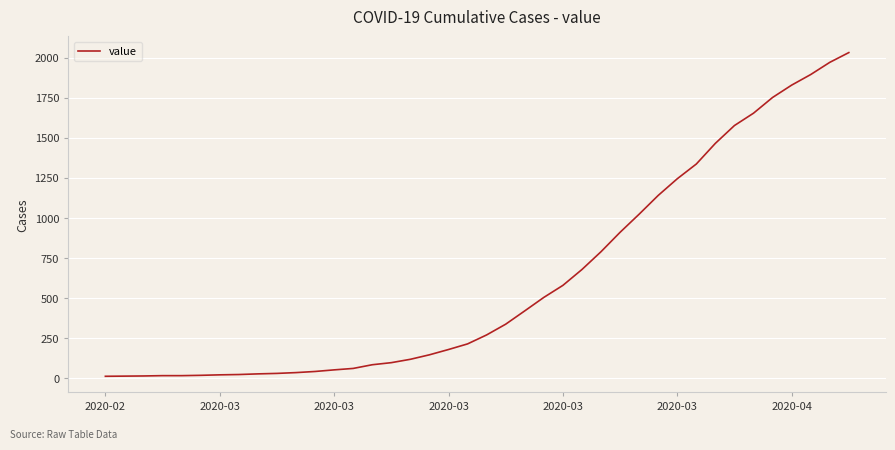

What is the maximum value shown in the chart?

2032